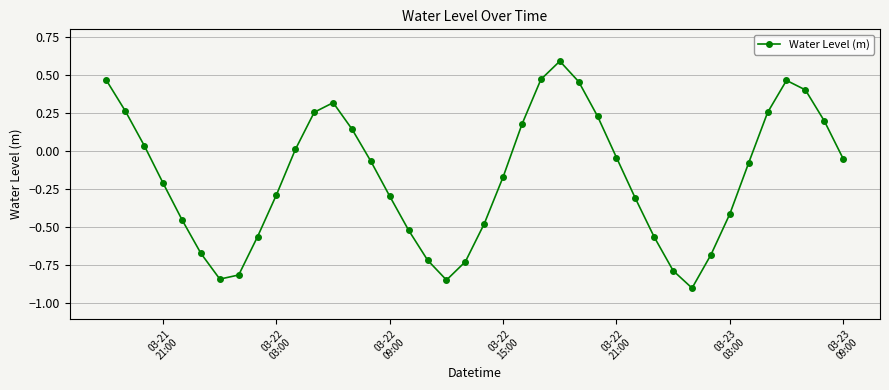

What is the maximum value shown in the chart?

0.6